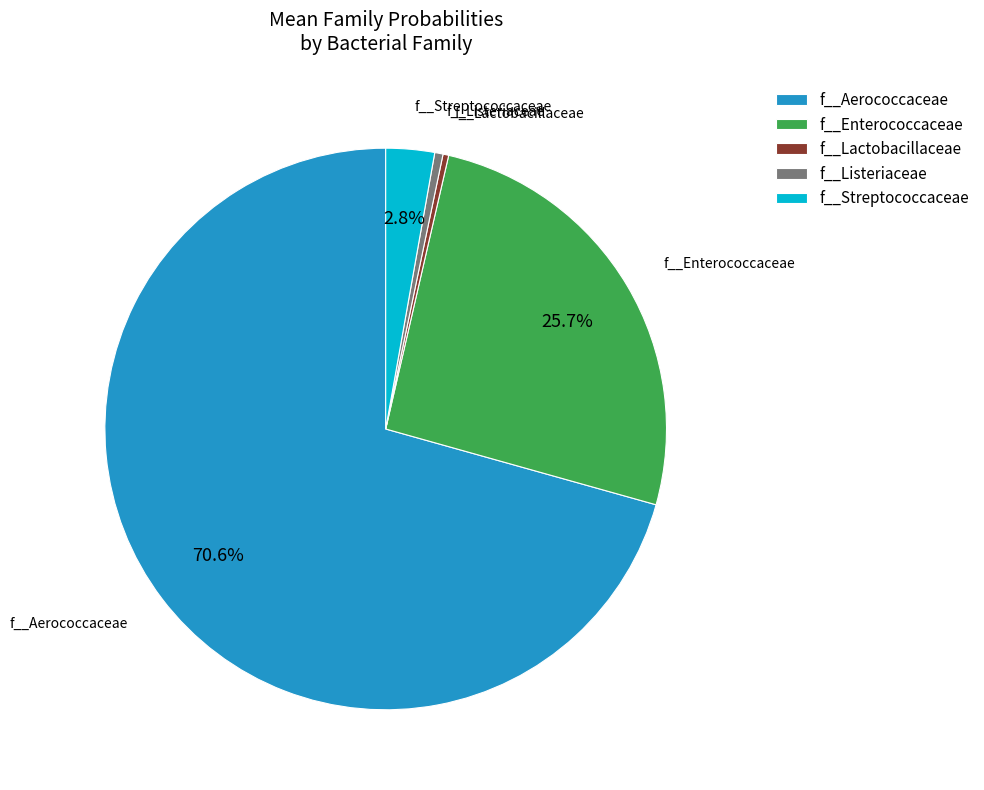

Between f__Streptococcaceae and f__Lactobacillaceae, which is larger?

f__Streptococcaceae